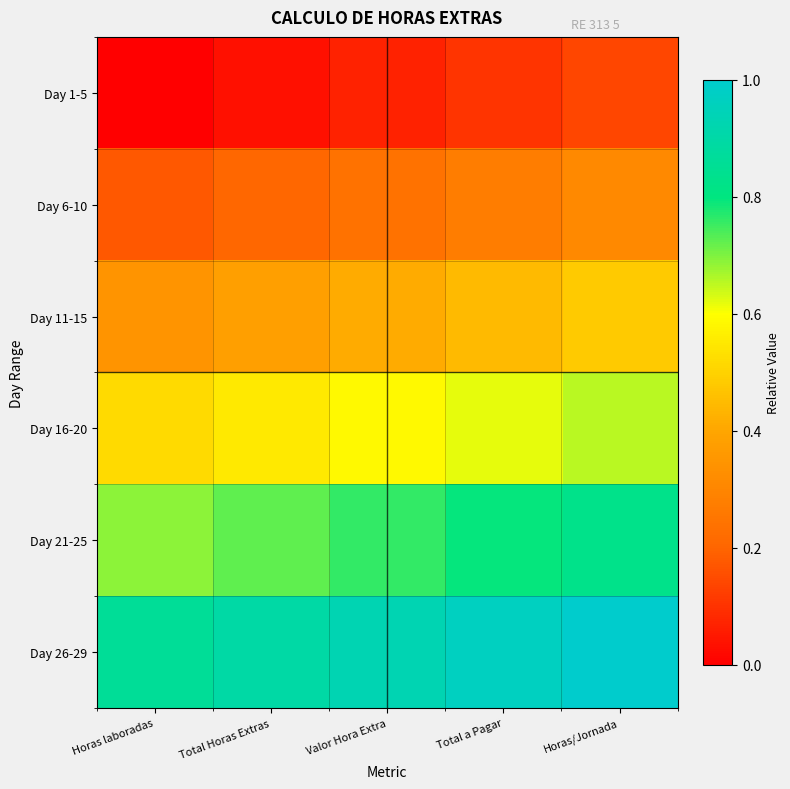

How many distinct data groups are displayed?

6